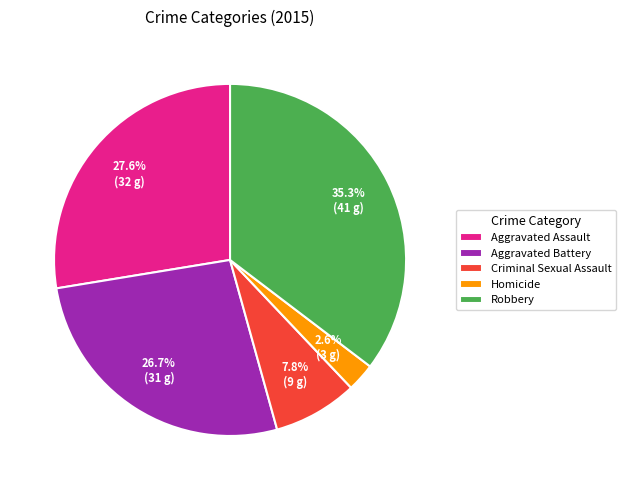

Is it true that Aggravated Assault is 42% of the pie?

False